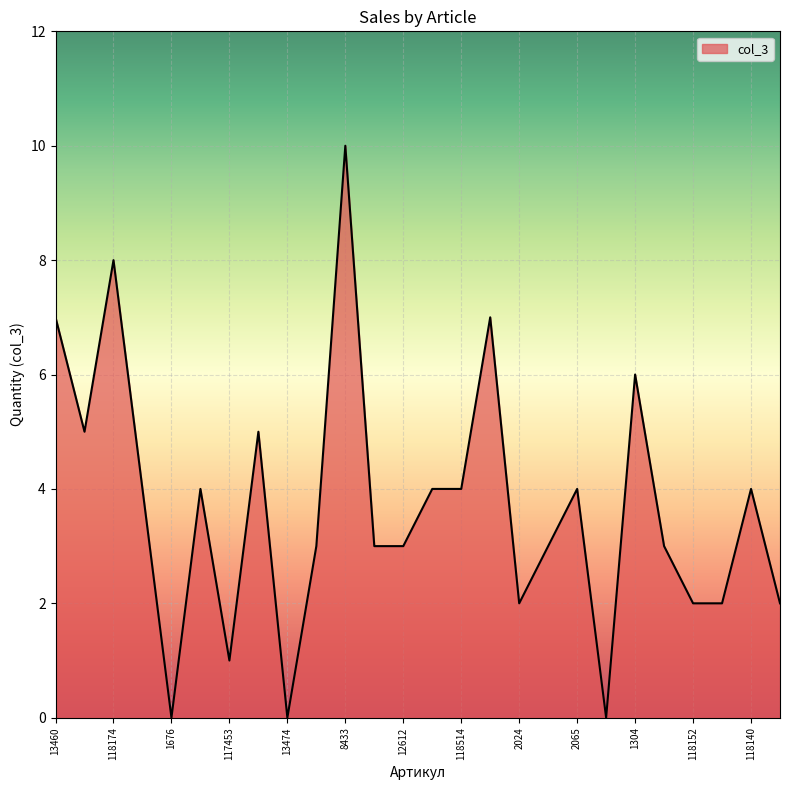

How many values are below 4?

13